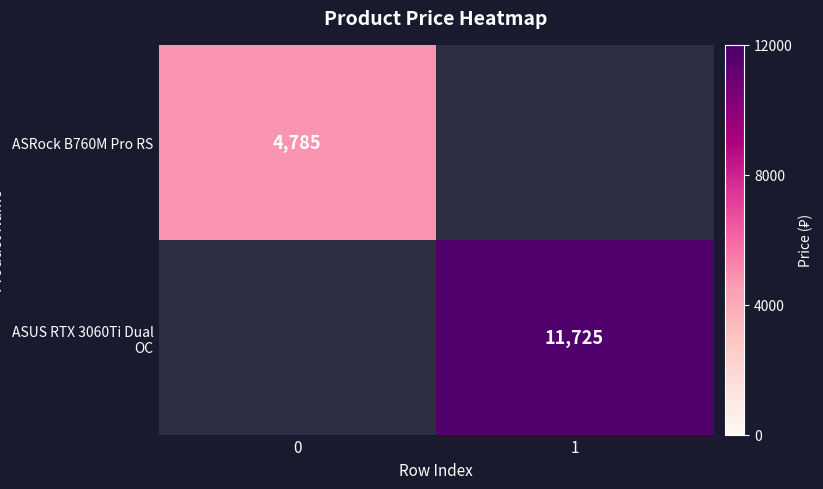

Is it true that ASRock B760M Pro RS equals 8544 at 0?

False